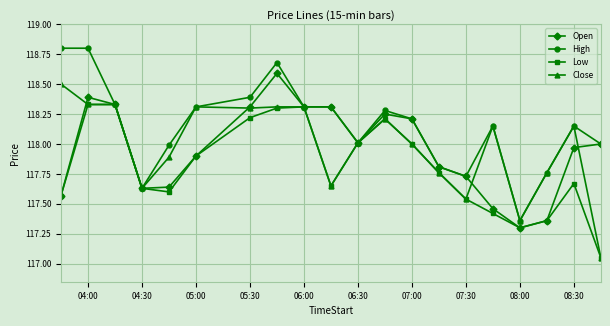

True or false: Close has more than 2 interior local peaks.

True